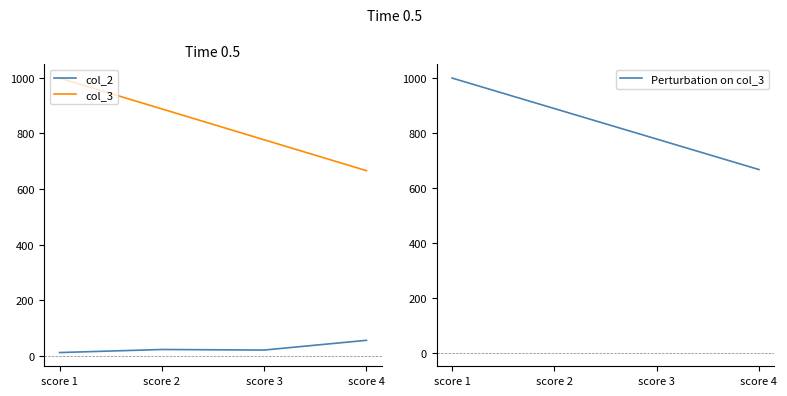

Is it true that col_2 equals 23 at score 2?

True